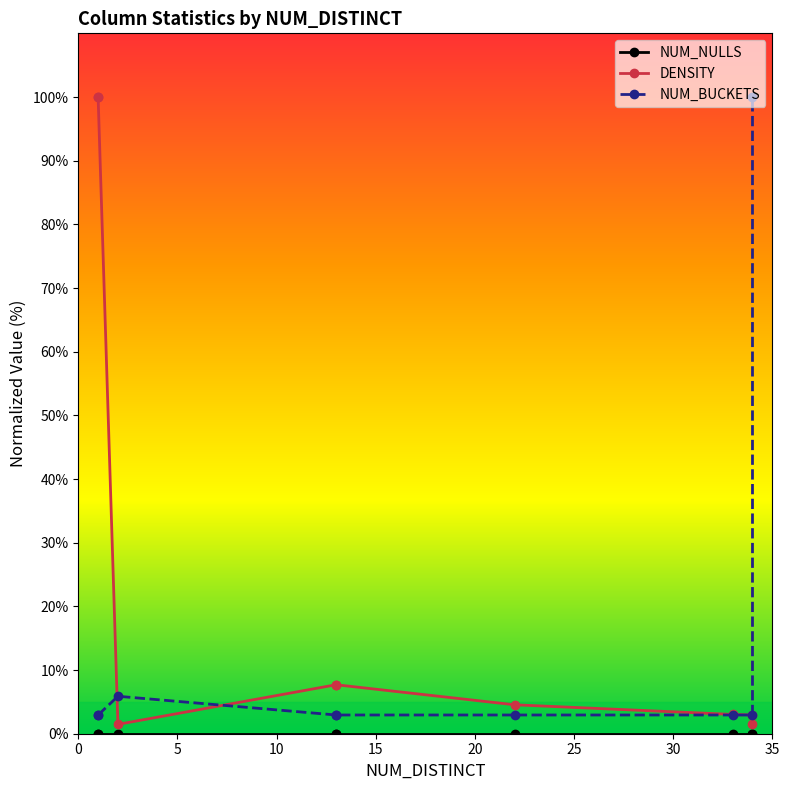

The DENSITY series shows 133.0 at 5. True or false?

False